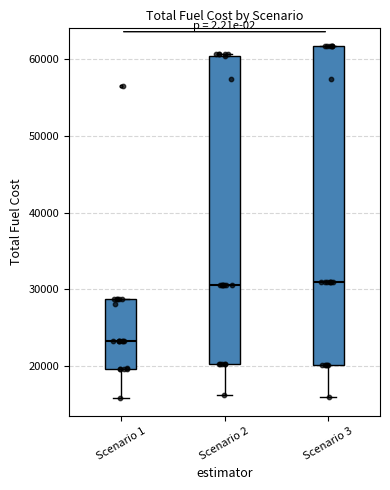

Which box is the tallest, from its lower edge to its upper edge?

Scenario 3